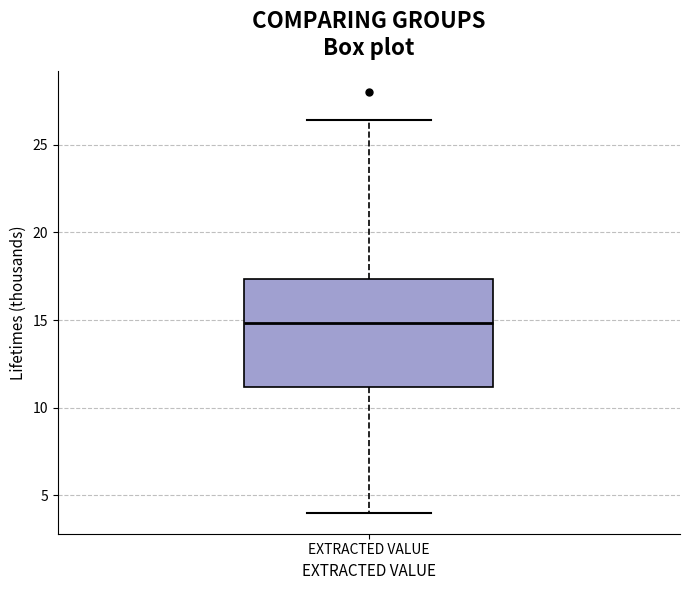

Read this box plot against the y-axis: the position of the median line, the range covered by the box, and the ends of both whiskers. The values are not printed on the chart, so give them approximately, as read against the axis.

median 15.0, box 11.0 to 17.5, whiskers 4.0 to 26.5